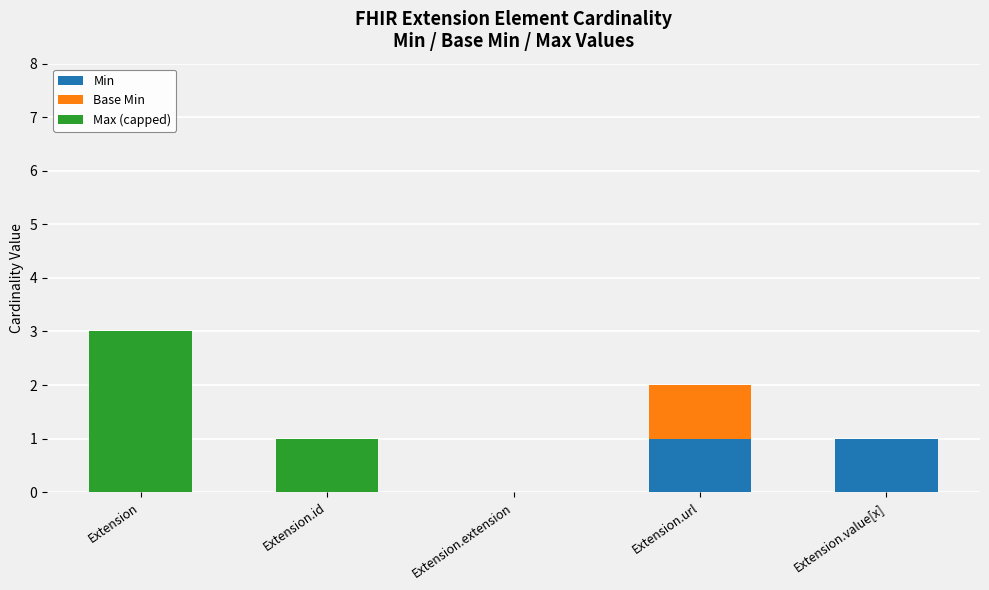

What are all the series names shown in the legend?

Min, Base Min, Max (capped)